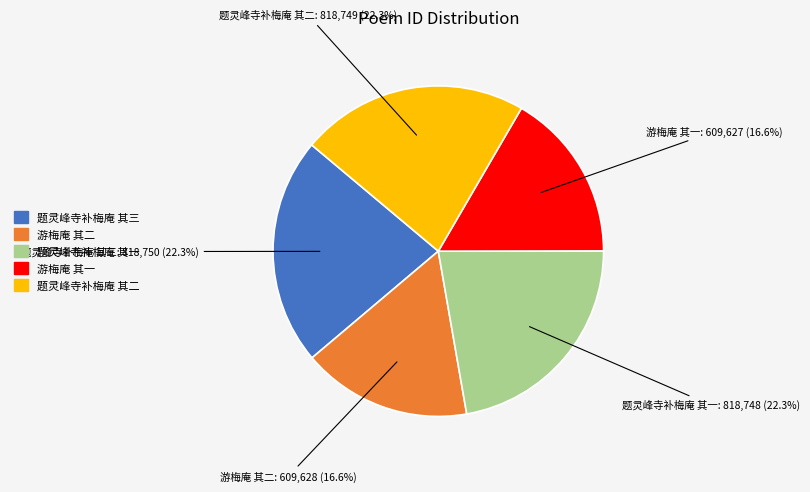

To the nearest percent, what percentage of the pie is 题灵峰寺补梅庵 其一?

22%